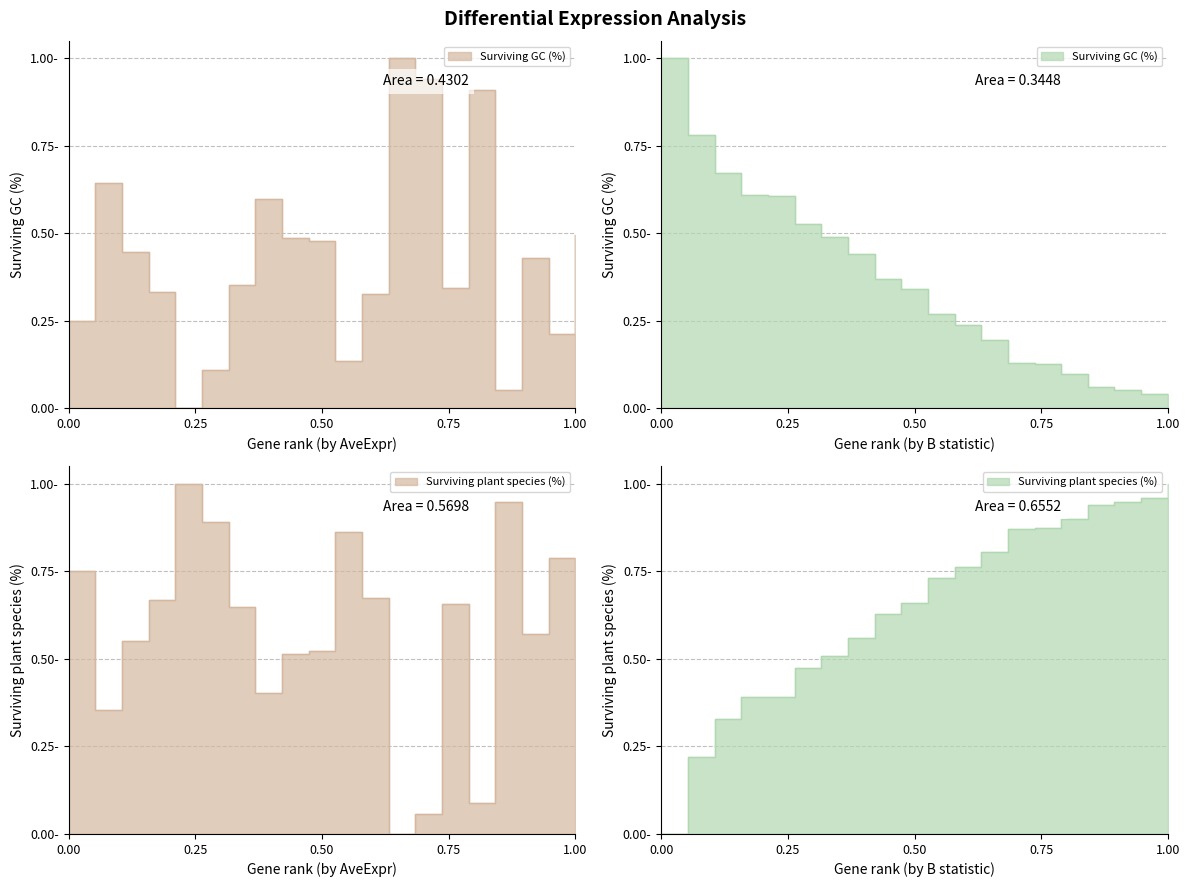

Rank the series by their average value, from lowest to highest.

B, AveExpr